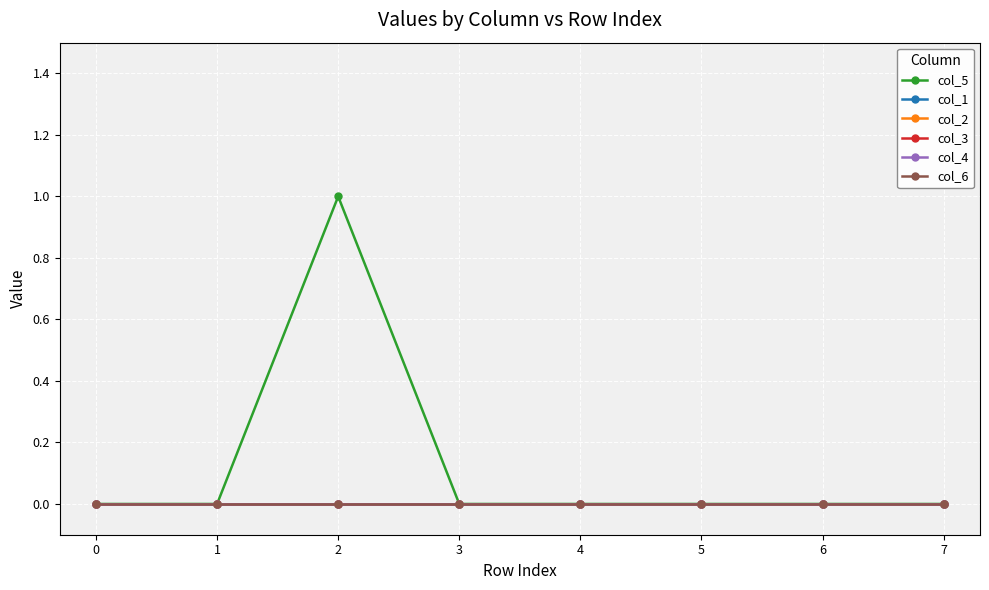

The col_6 series shows 0 at 3. True or false?

True